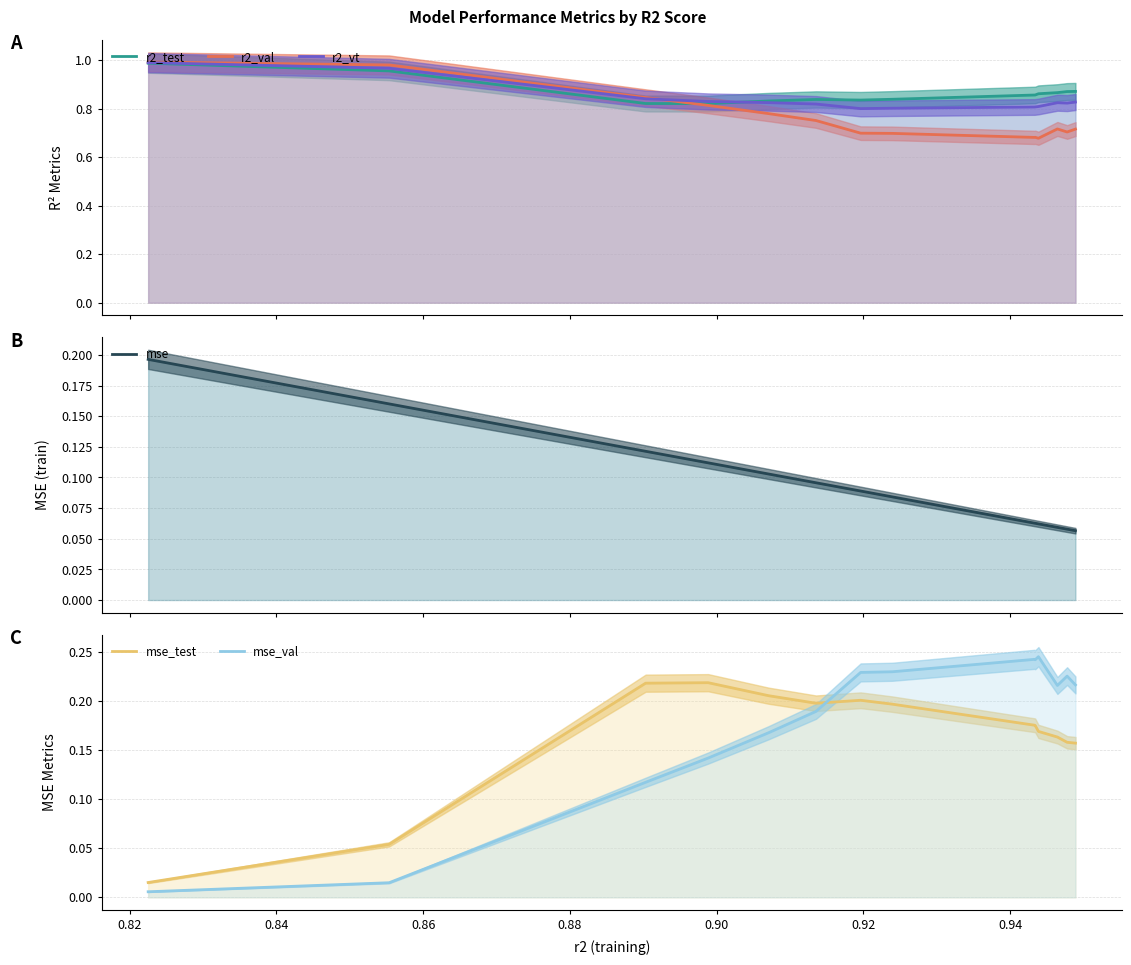

How many lines are shown in the chart?

6